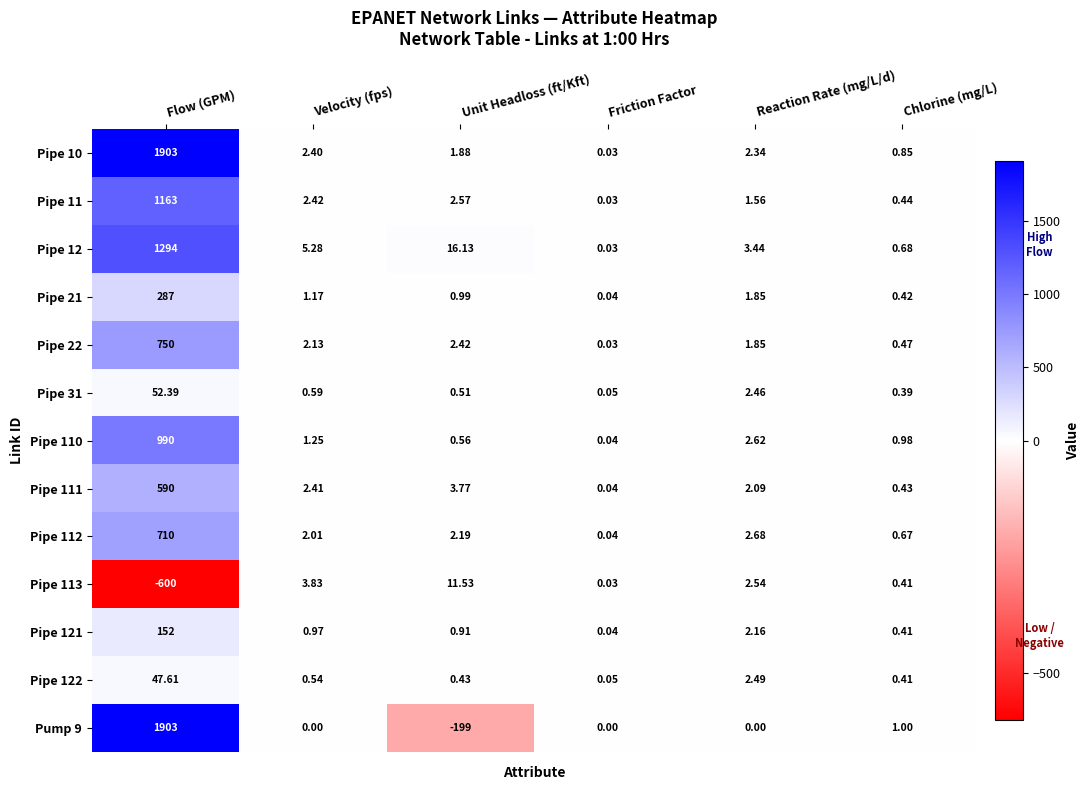

At how many categories does at least one series exceed 766?

1